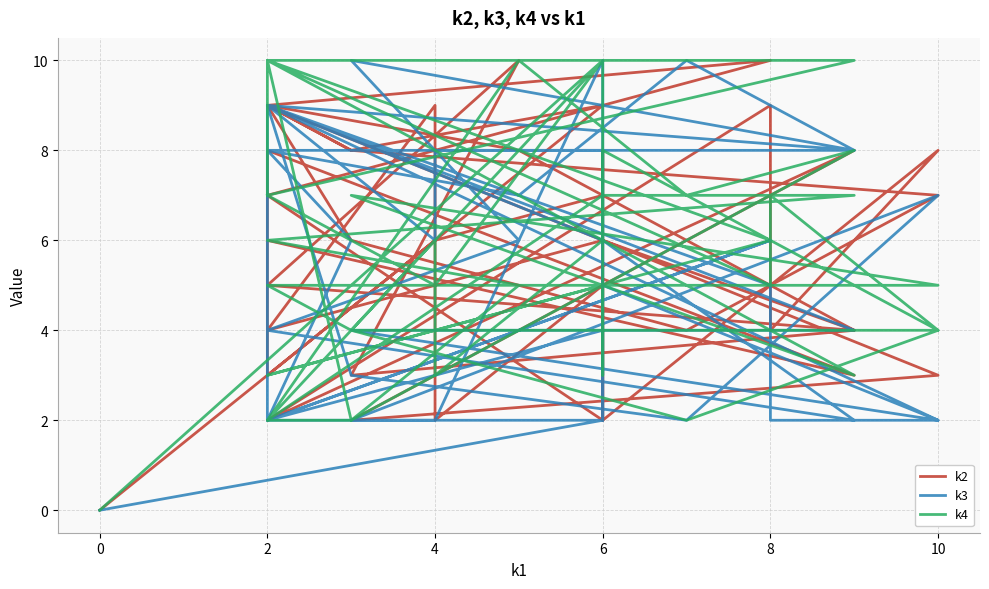

Between which two adjacent categories do k2 and k4 first intersect?

0 and 2